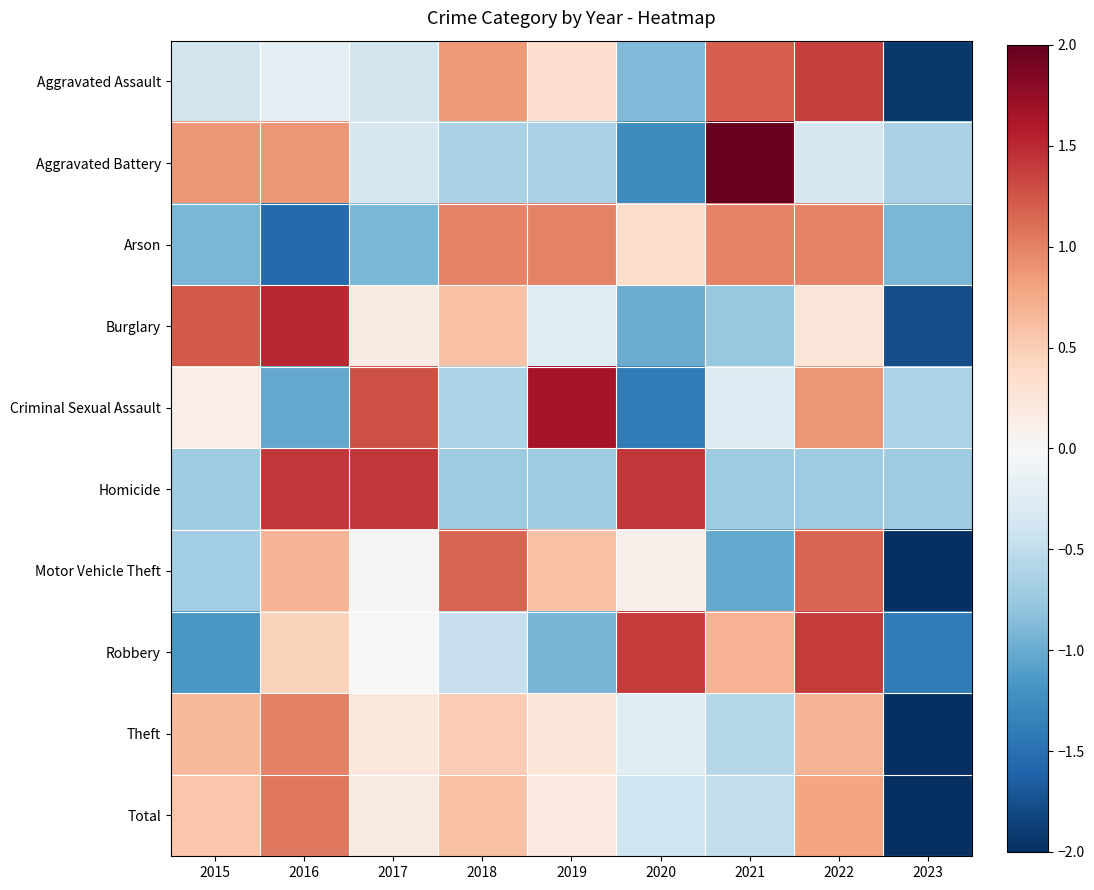

What is the total value across all series at 2021?

1.1